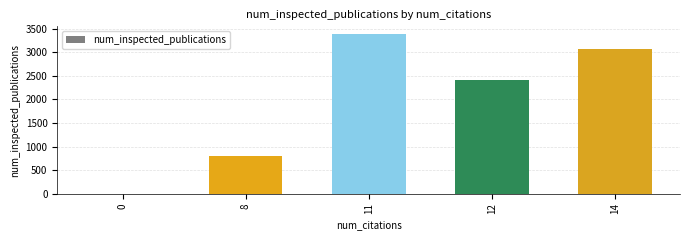

True or false: the data shows 798 at 8.

True